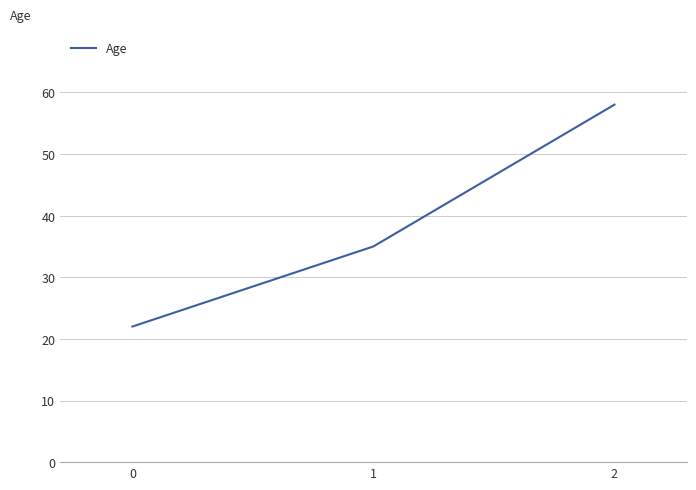

Is it true that the value at 1 is 12?

False